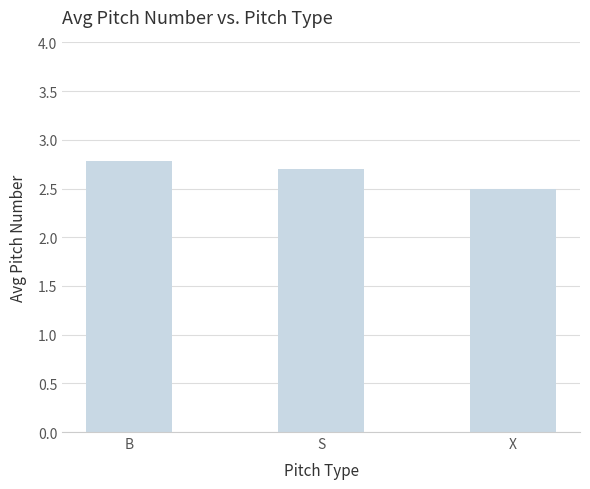

What position from the left is X?

3